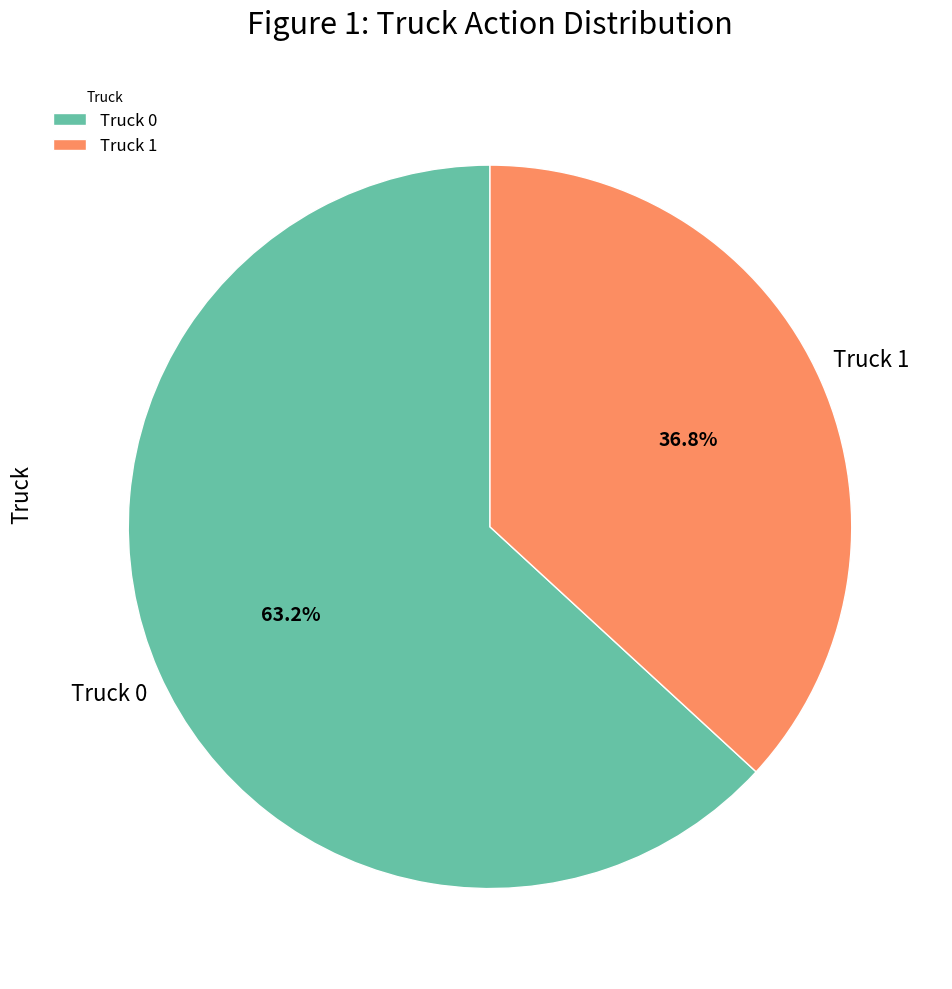

What percentage is the Truck 1 slice, to the nearest percent?

37%